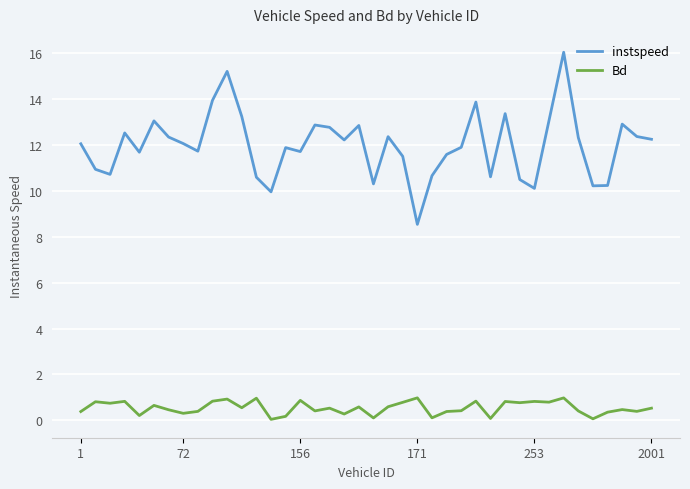

Which series has the widest spread of values?

instspeed